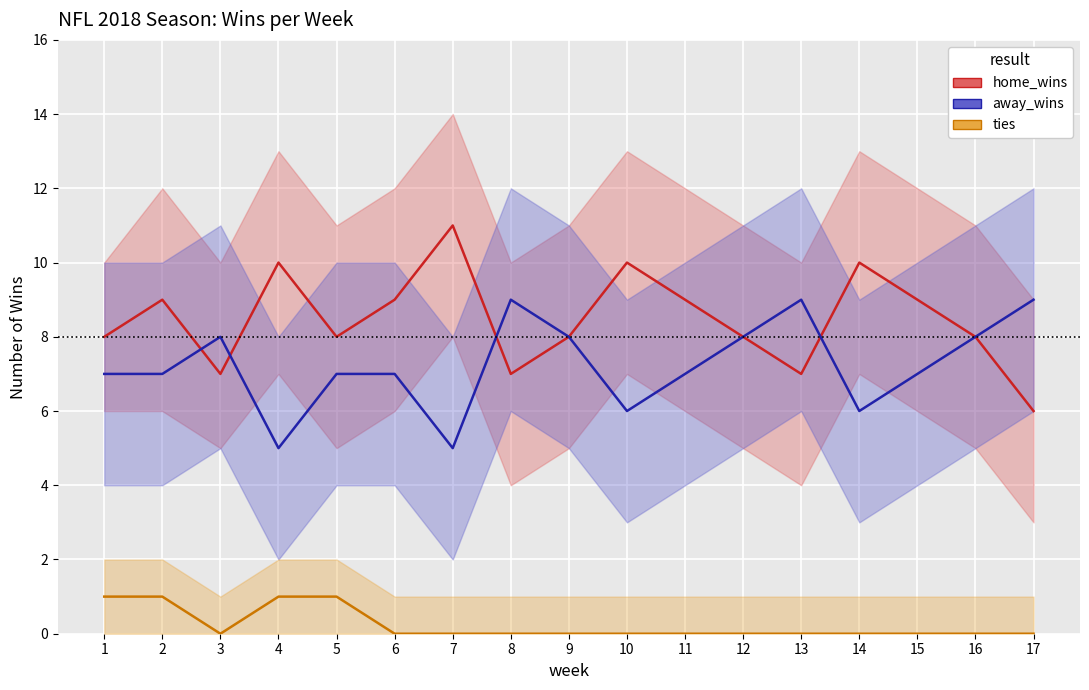

Which series has the widest spread of values?

home_wins